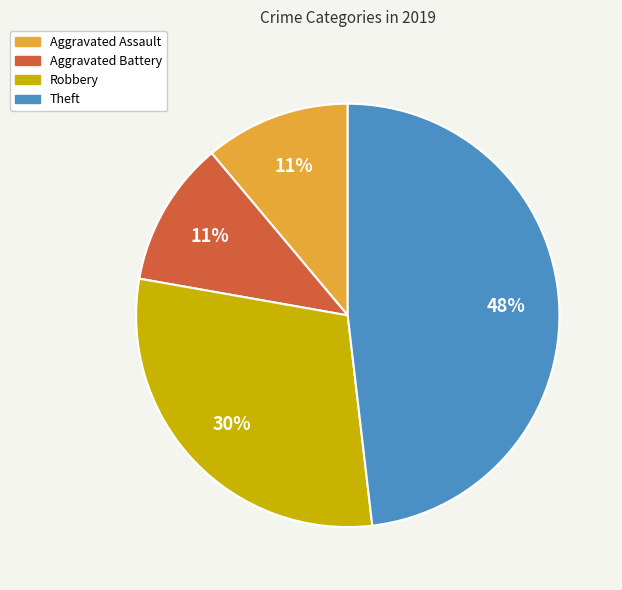

Do Aggravated Battery and Theft together represent more than half of the pie?

Yes